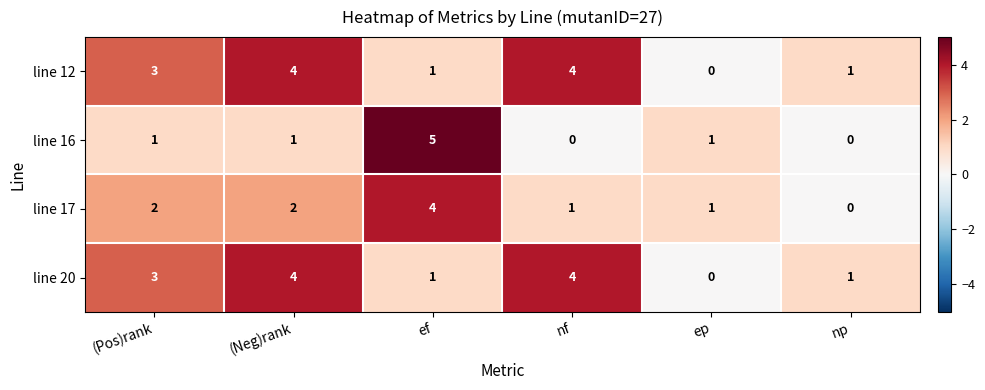

What is the difference between the second highest and minimum values in the line 12 series?

4